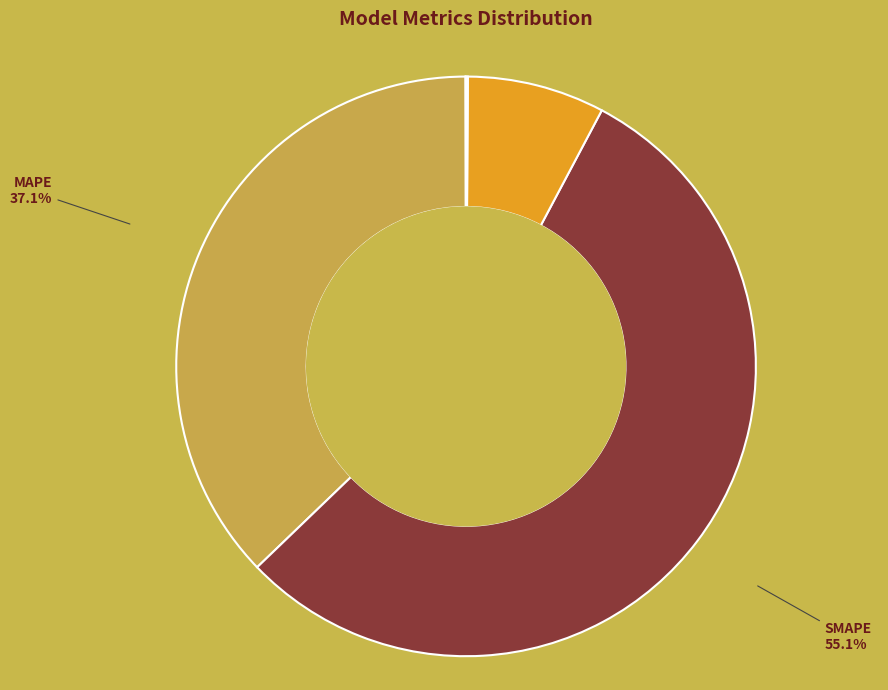

Which category has the biggest portion of the pie?

SMAPE